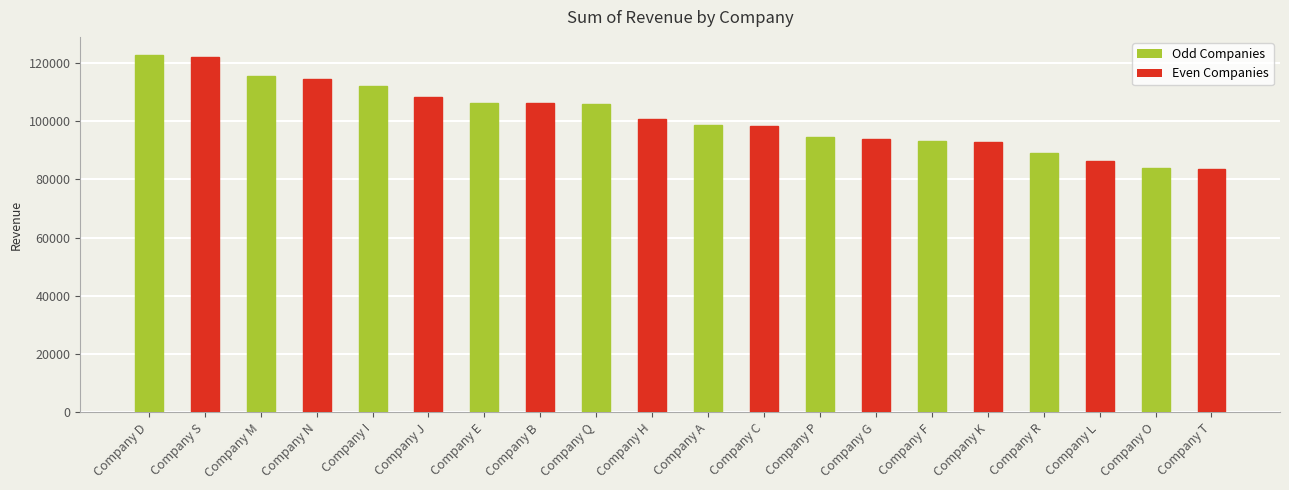

At which label does the data first exceed 100909?

Company D